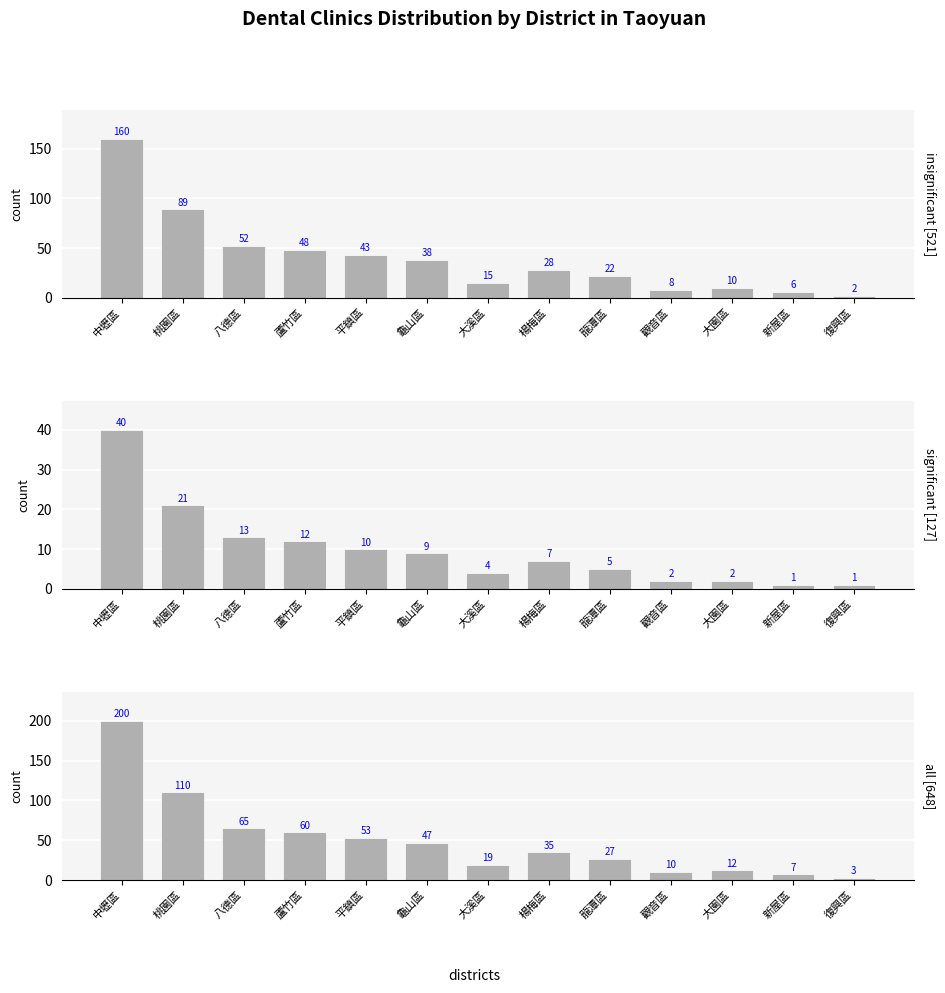

List the series in order of their peak value, lowest first.

significant, insignificant, all